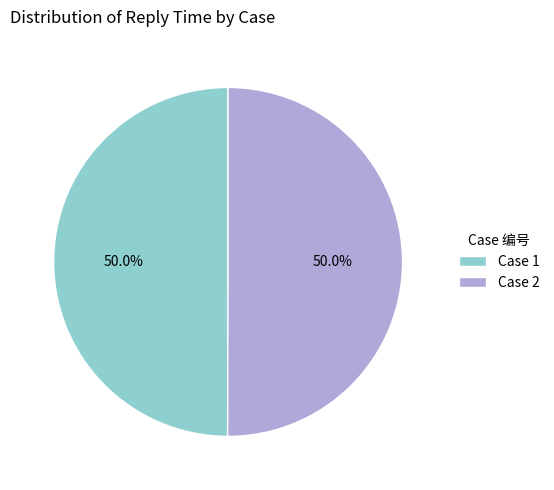

How much of the chart is everything except Case 2?

50.0%